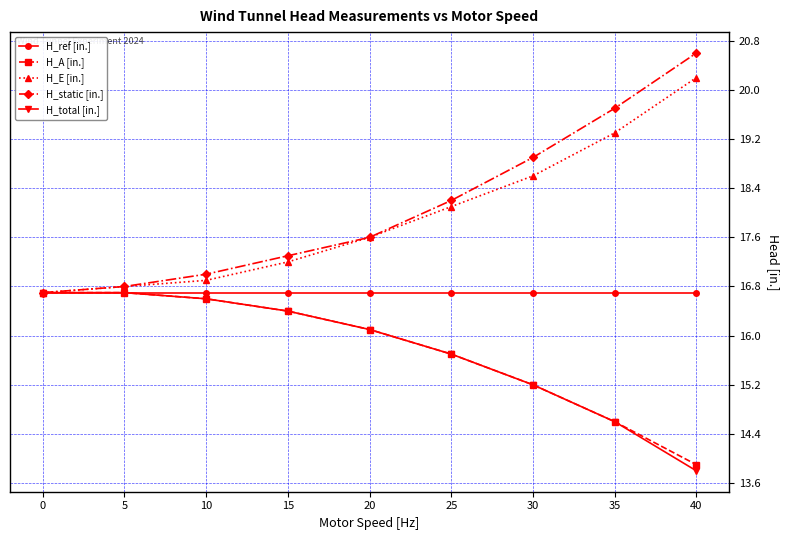

What are all the series names shown in the legend?

H_ref [in.], H_A [in.], H_E [in.], H_static [in.], H_total [in.]